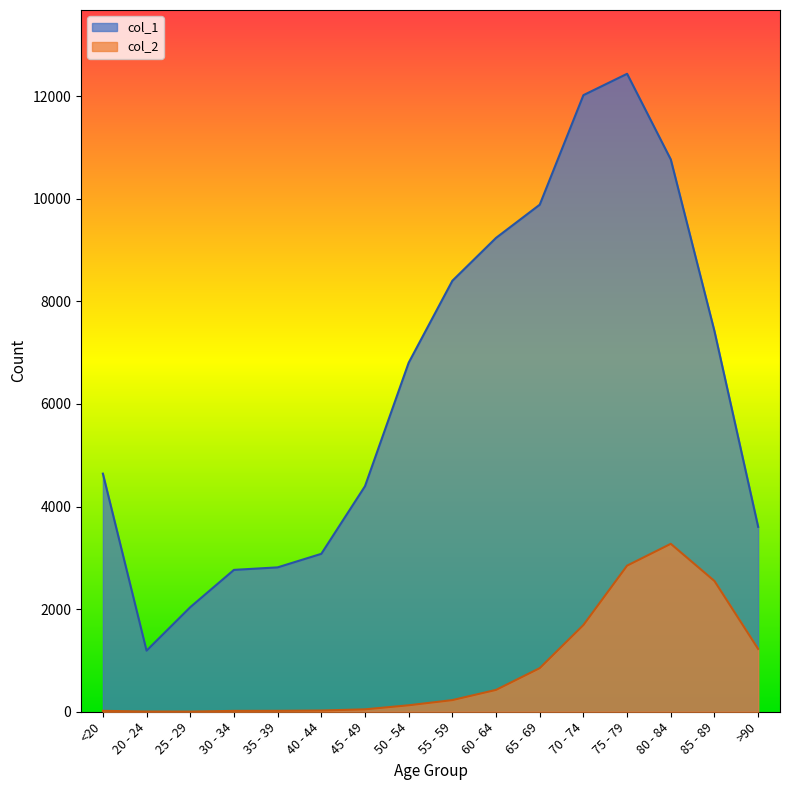

How many interior local peaks does the col_1 series have?

1